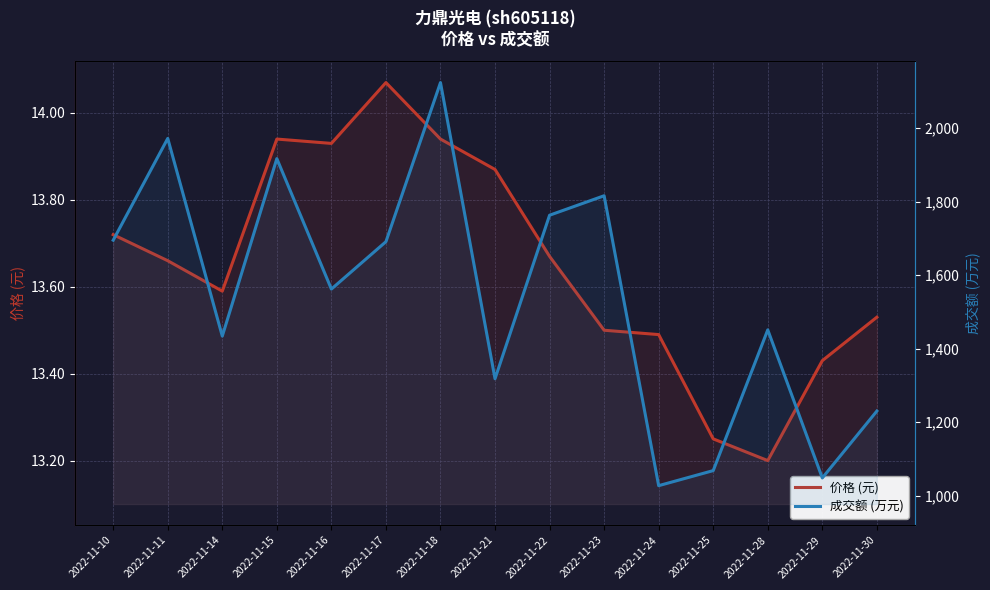

Is the value of 成交额 (万元) at 2022-11-11 greater than the value of 价格 (元) at 2022-11-21?

Yes